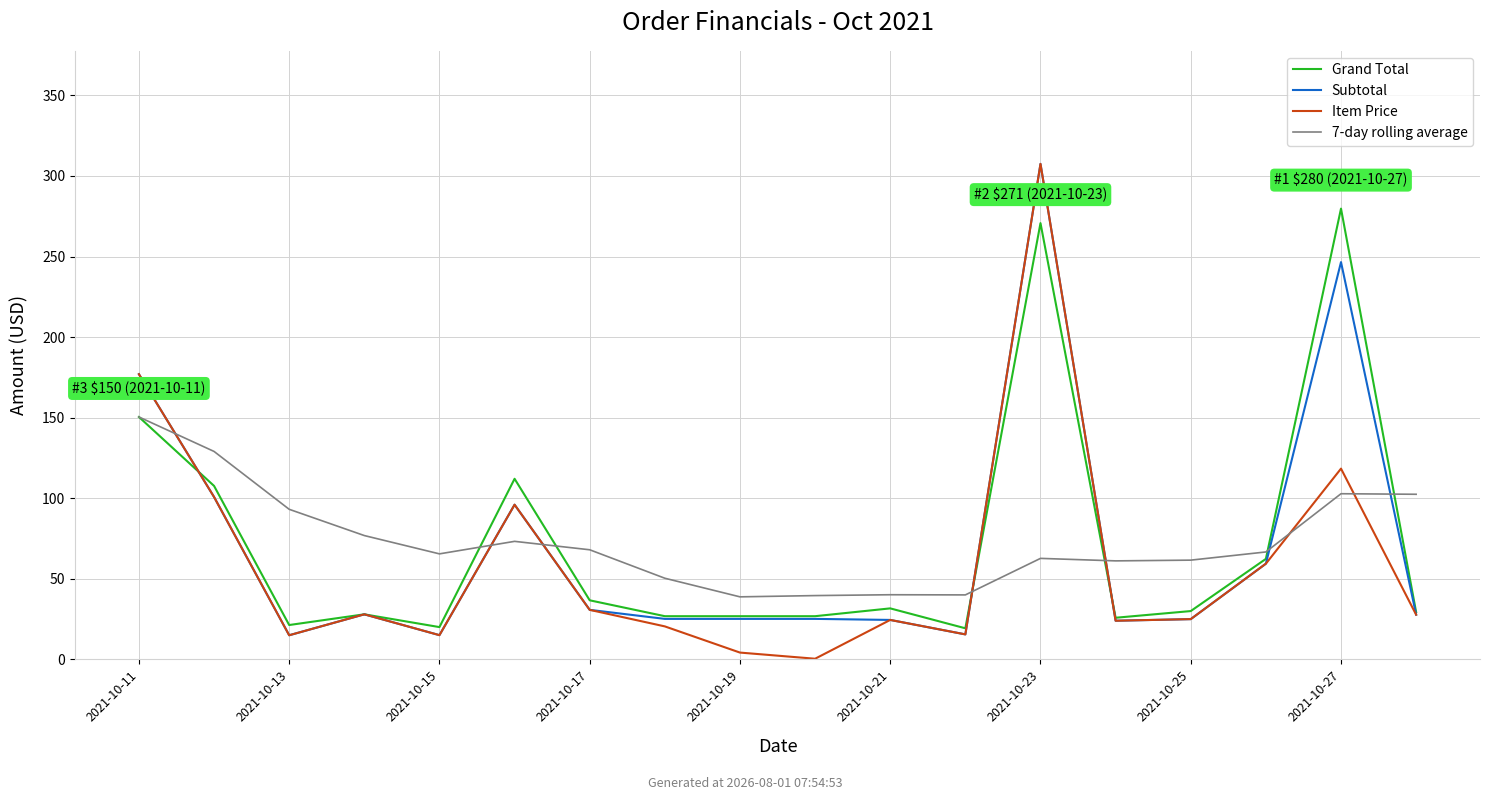

How many times do Item Price and Grand Total cross each other?

3